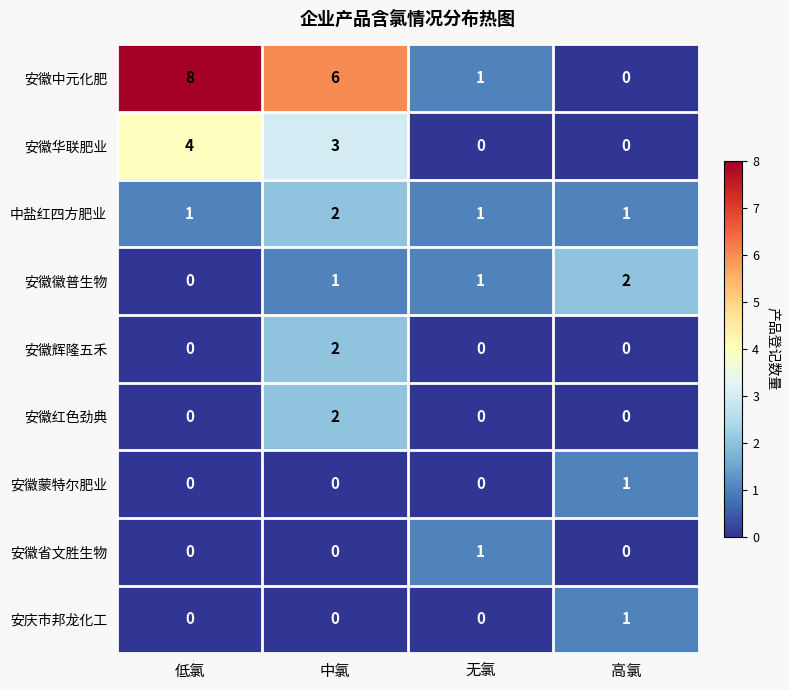

Which series has the widest spread of values?

安徽中元化肥